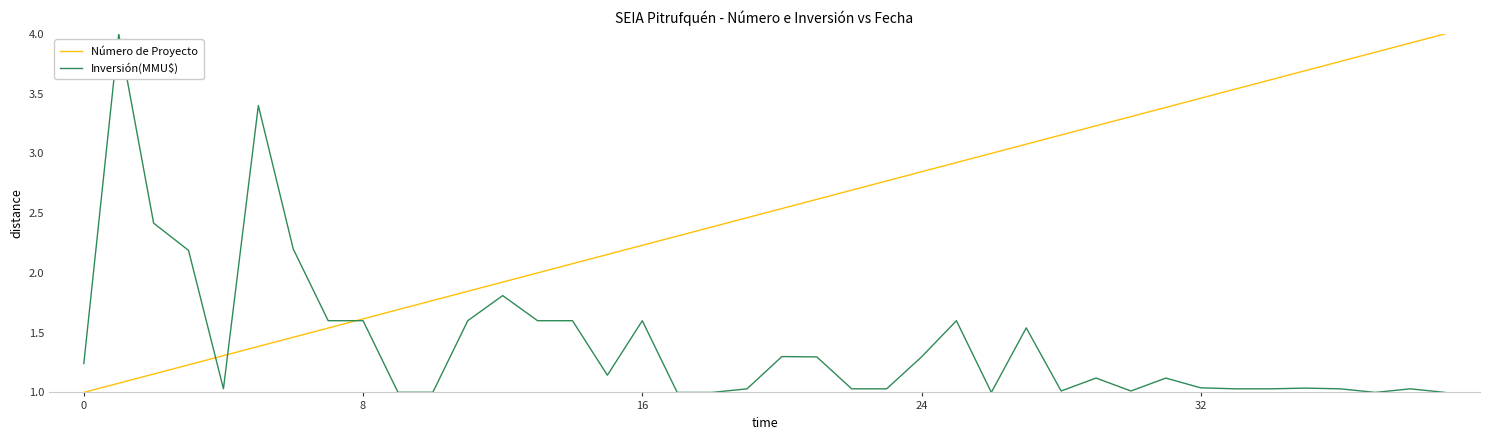

What is the maximum value shown in the chart?

4.0